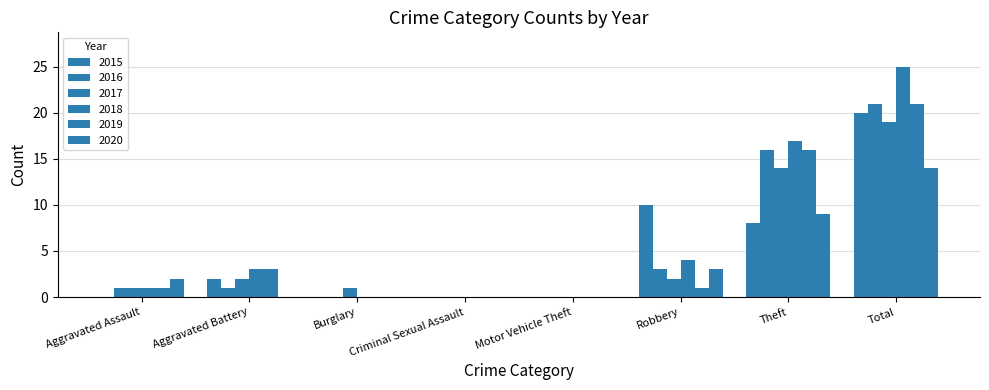

True or false: 2020 has a value of 0 at Burglary.

True